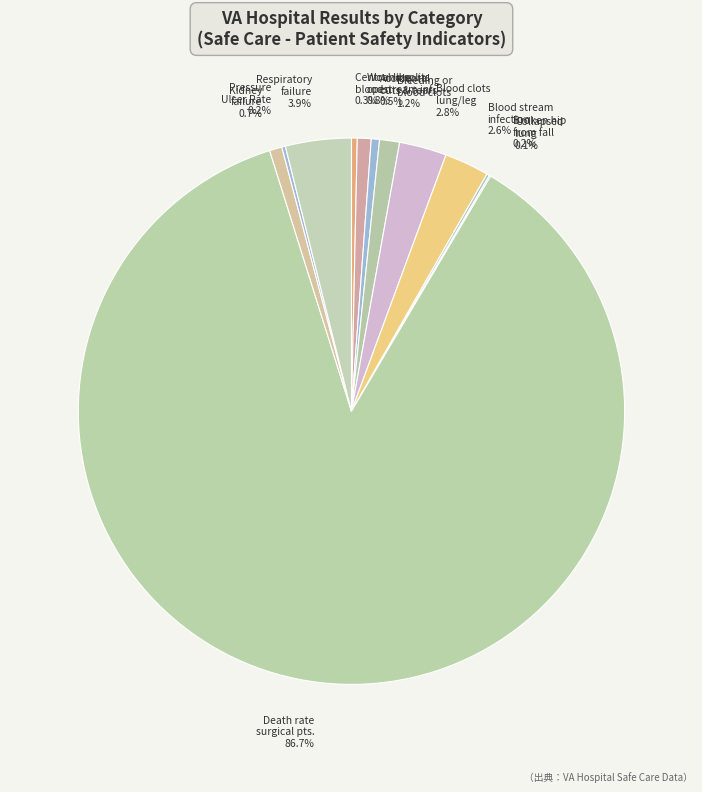

Does any single category account for the majority?

Yes